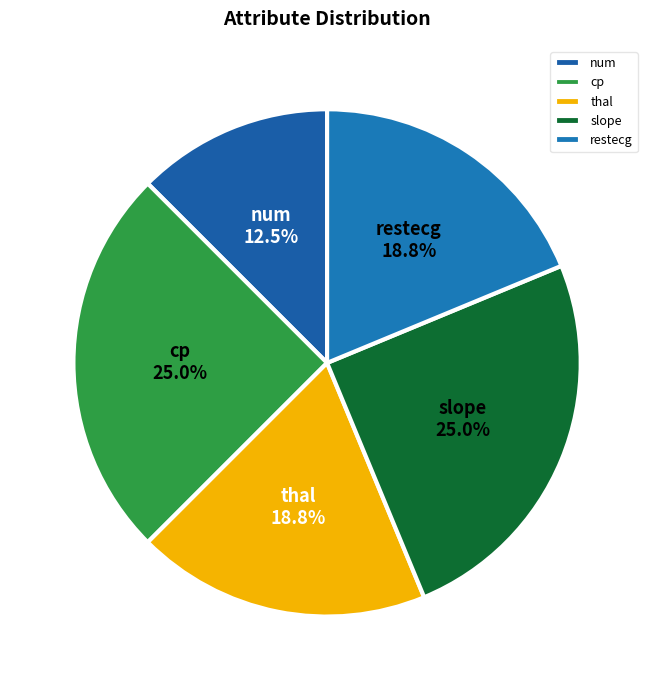

Is num the majority of the pie?

No